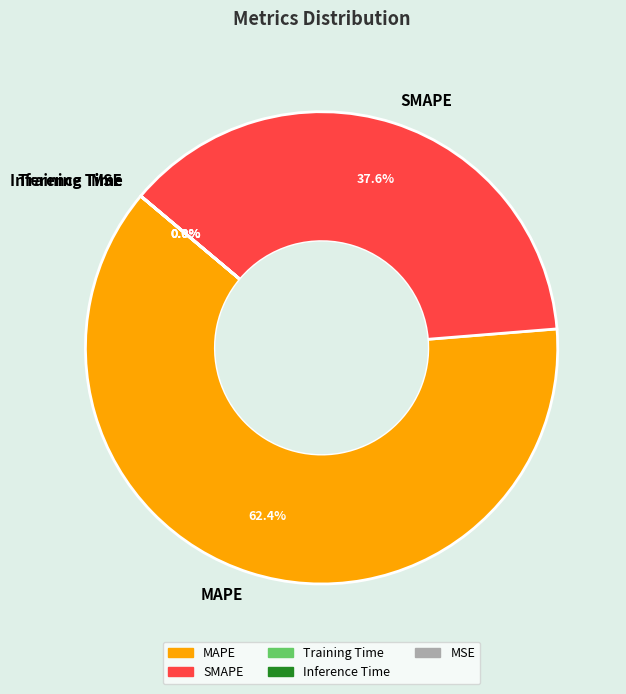

What is the total percentage of MAPE and MSE?

62.4%